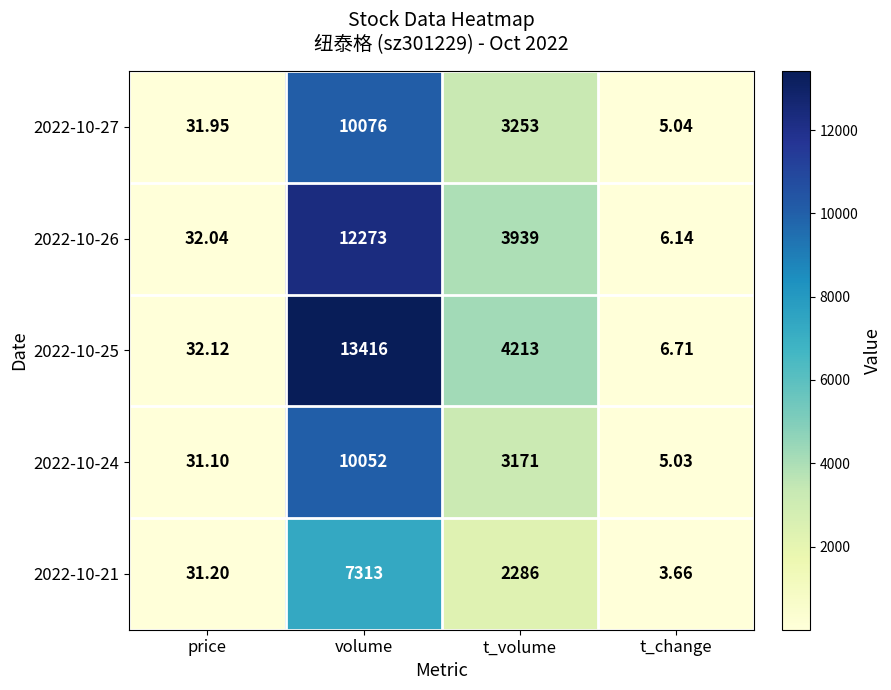

List the labels in order of 2022-10-21 value, smallest first.

t_change, price, t_volume, volume